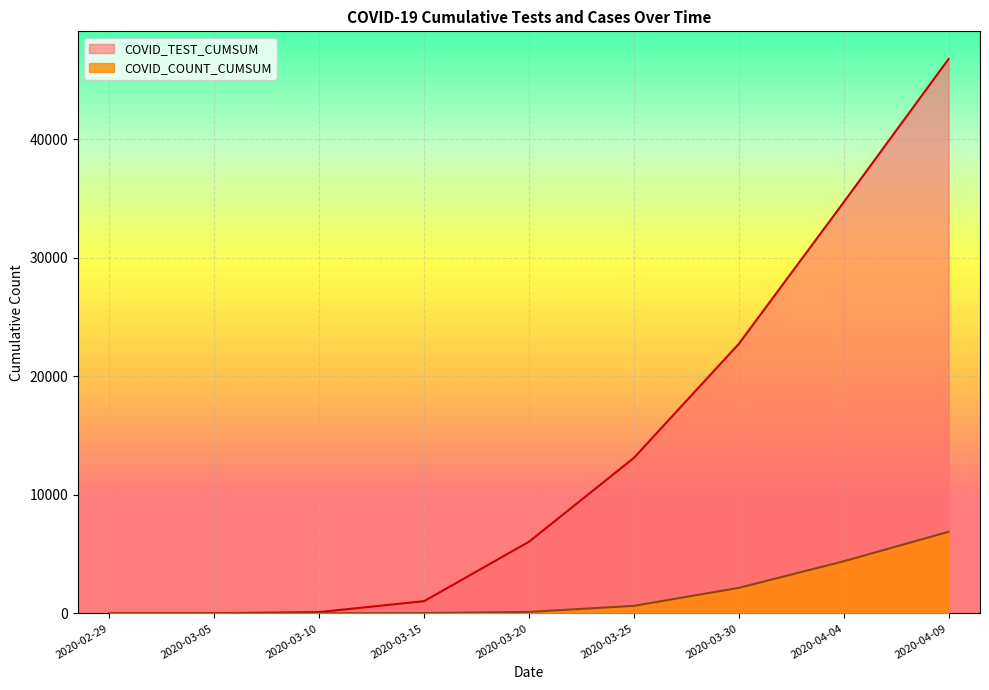

List the series in order of their peak value, lowest first.

COVID_COUNT_CUMSUM, COVID_TEST_CUMSUM